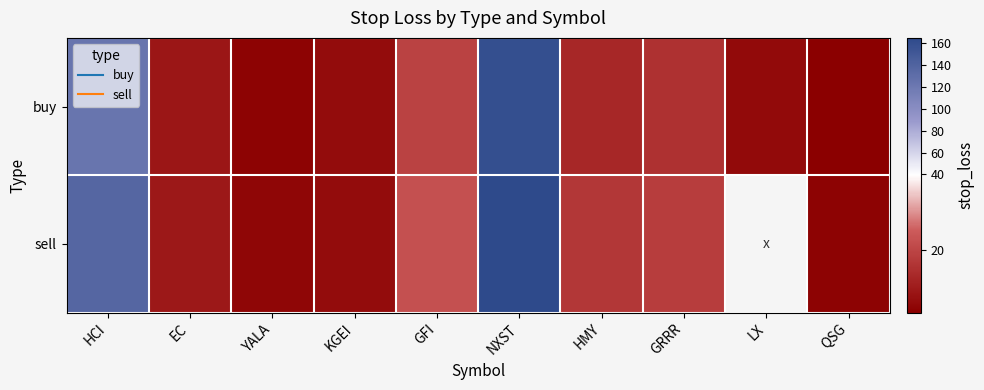

The sell series shows 6.8 at KGEI. True or false?

True